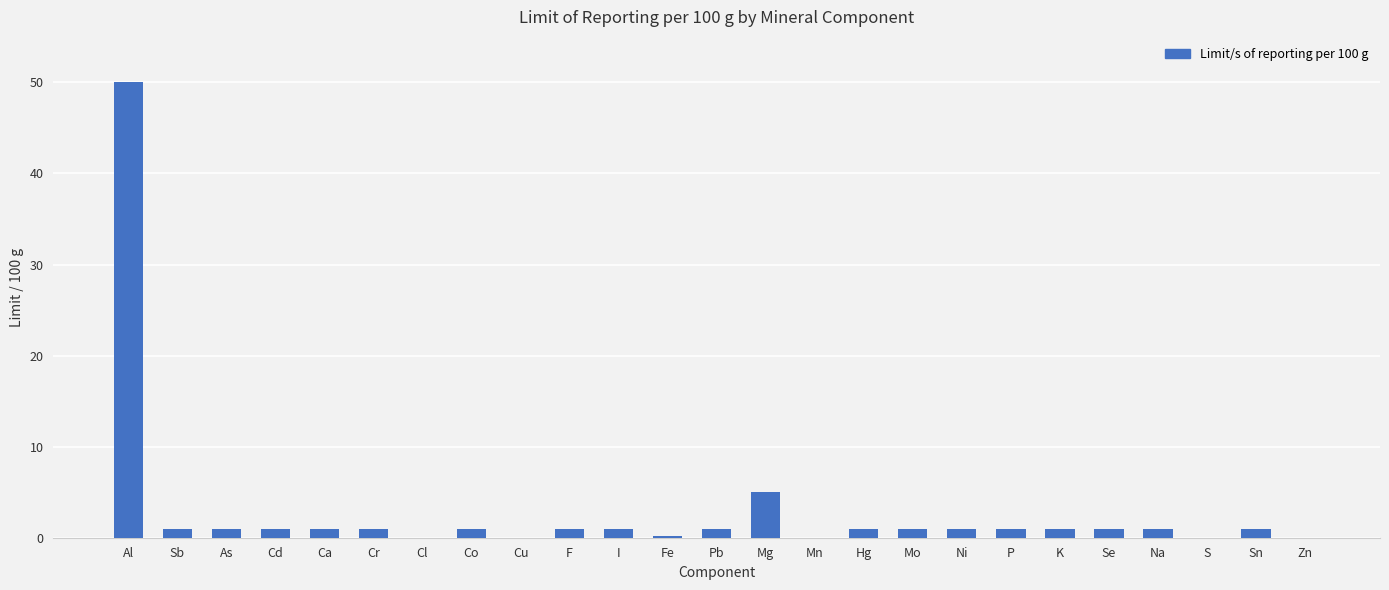

The value at Mg is 5.0. True or false?

True